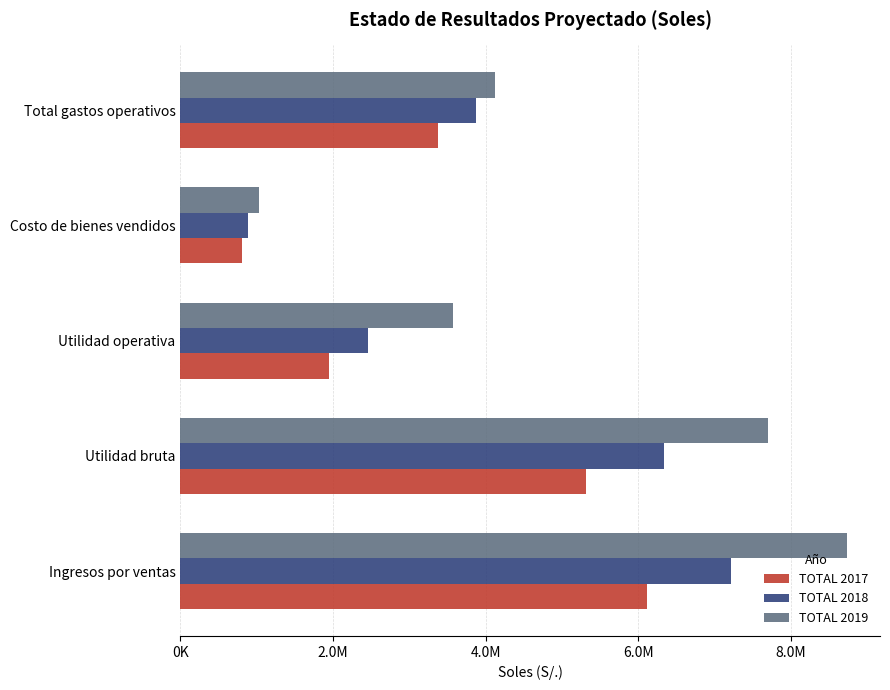

Rank the series by their average value, from lowest to highest.

TOTAL 2017, TOTAL 2018, TOTAL 2019